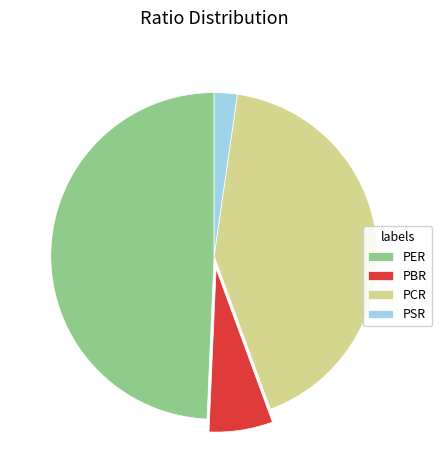

Is PER the majority of the pie?

No